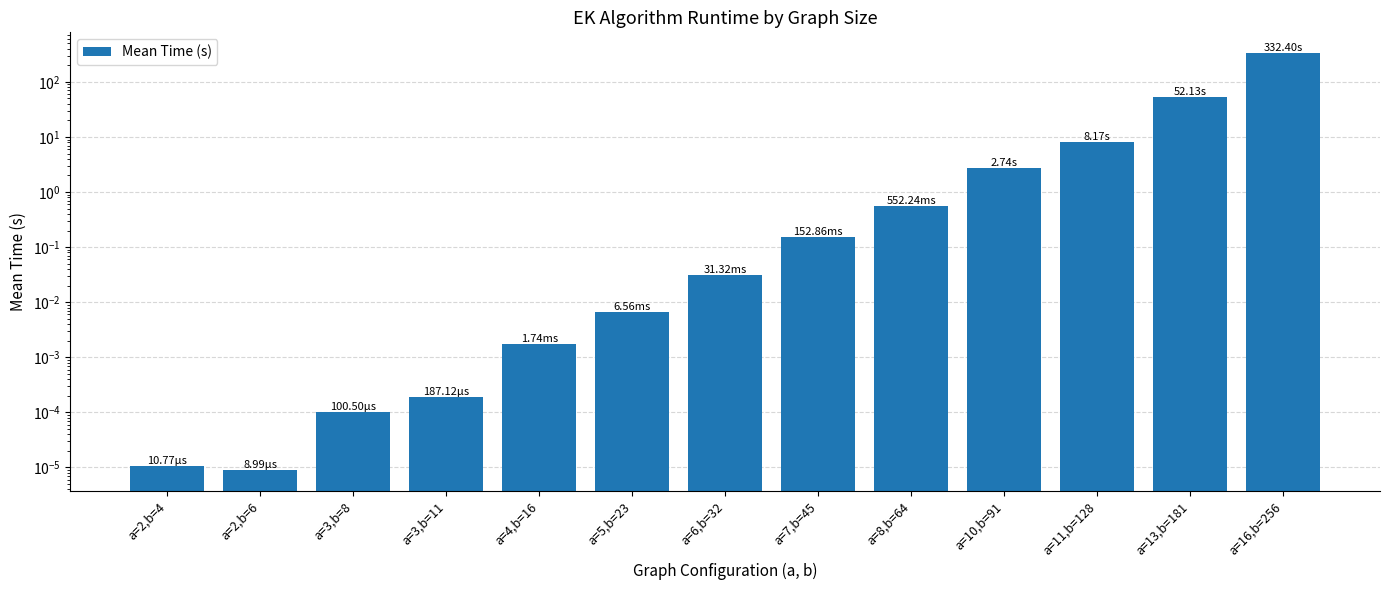

How many series are shown in this chart?

1